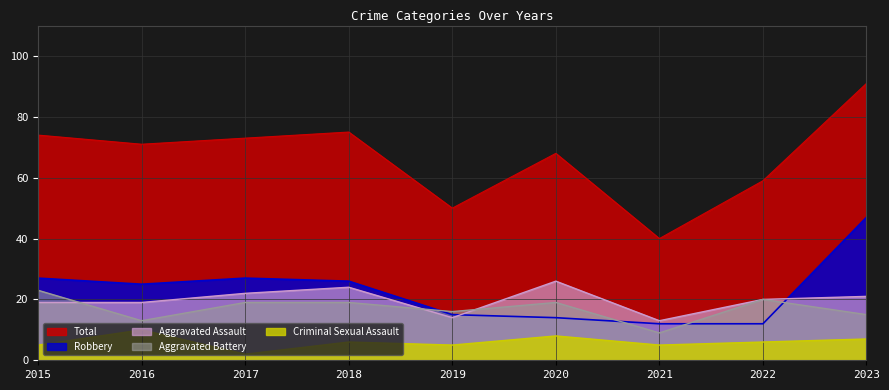

Does the chart display data point markers on the line(s)?

No